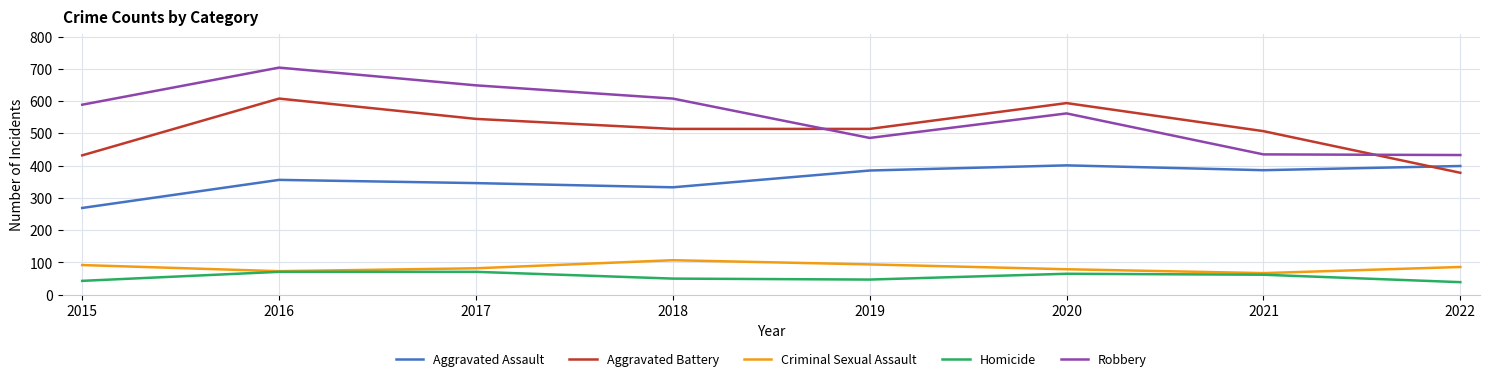

List the series in order of their peak value, lowest first.

Homicide, Criminal Sexual Assault, Aggravated Assault, Aggravated Battery, Robbery